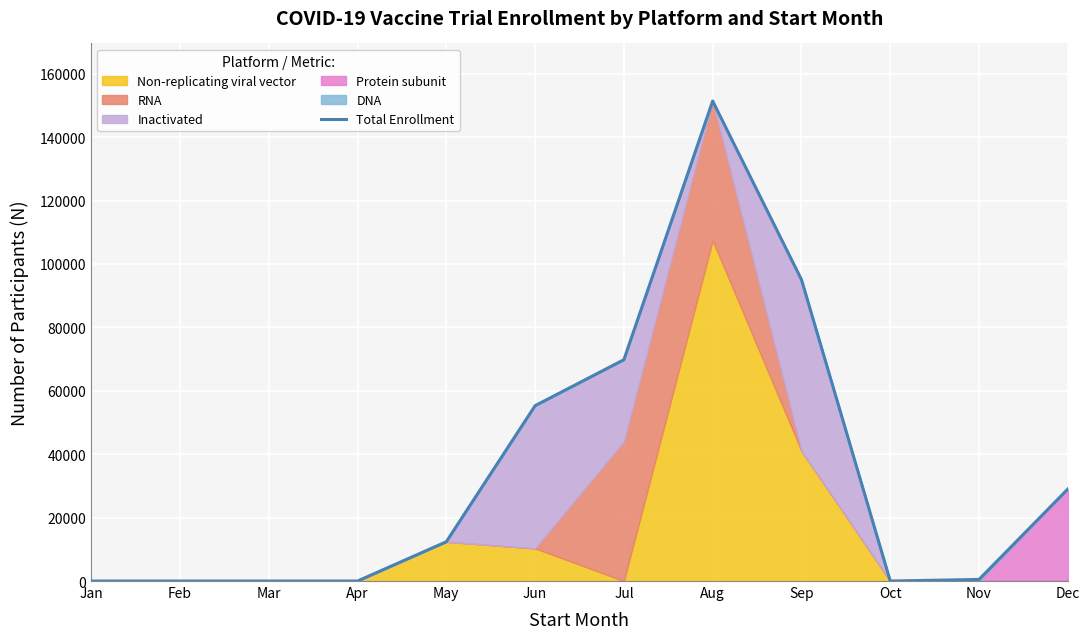

The chart shows a value of 0 at Oct. True or false?

True